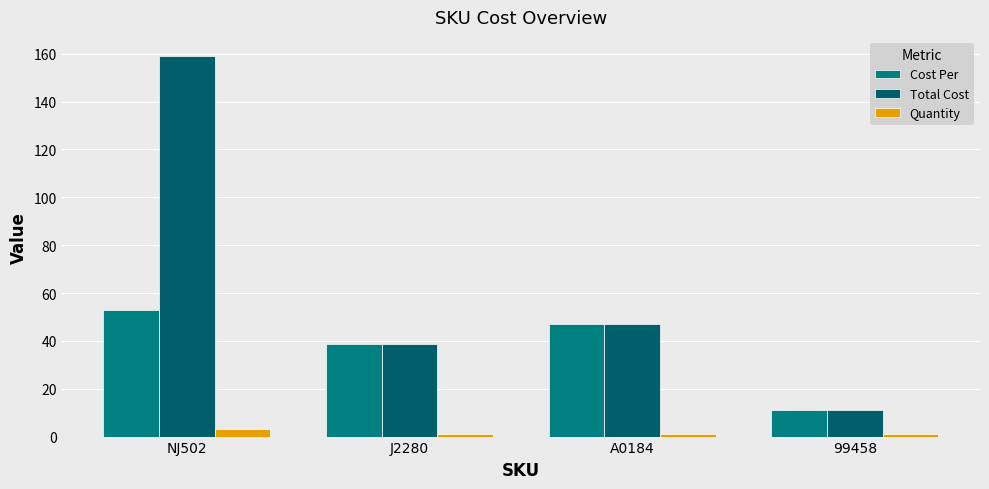

Reading left to right, extract all data points from this chart.

Cost Per: 53.0	38.5	47.0	11.2
Total Cost: 159.1	38.5	47.0	11.2
Quantity: 3.0	1.0	1.0	1.0